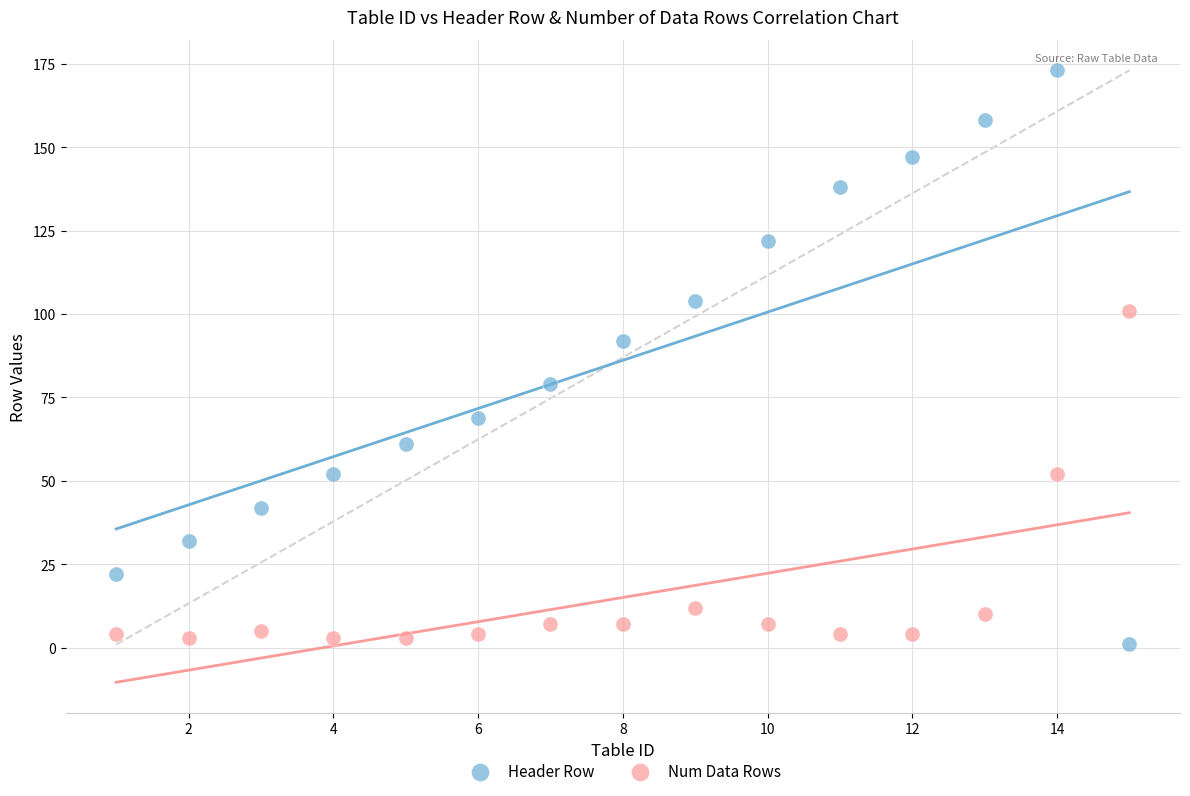

Which series has the widest spread of Y values?

Header Row